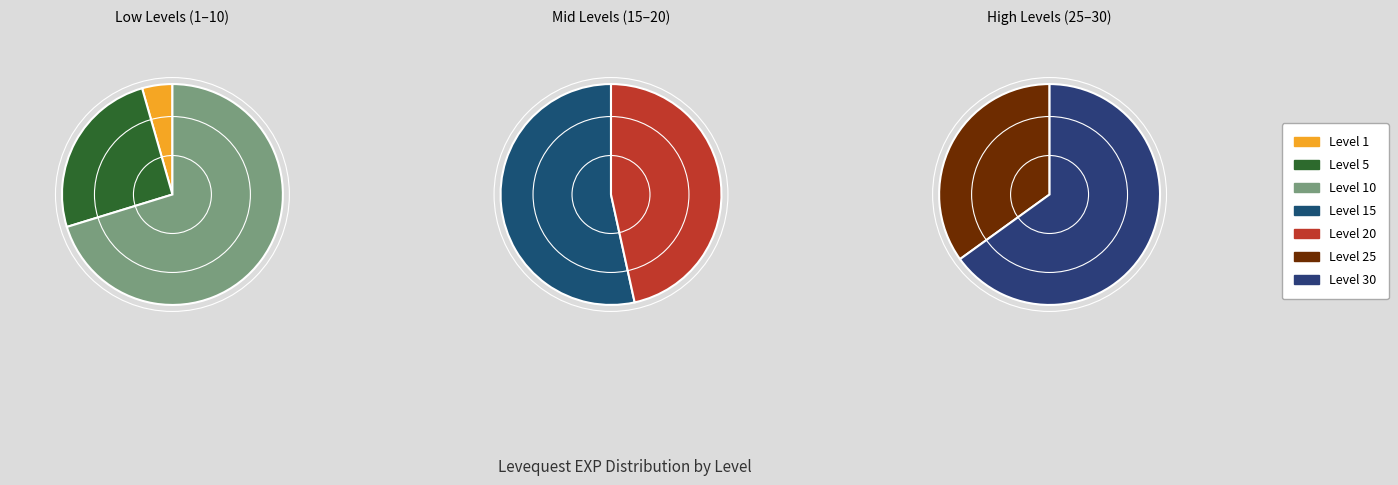

True or false: Leve Level 25 accounts for 22% of the total.

True